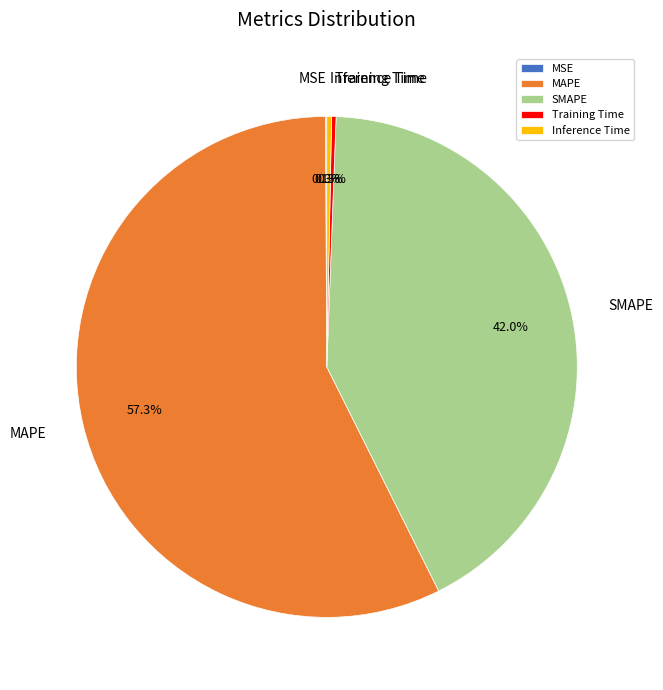

Between MAPE and Inference Time, which is larger?

MAPE